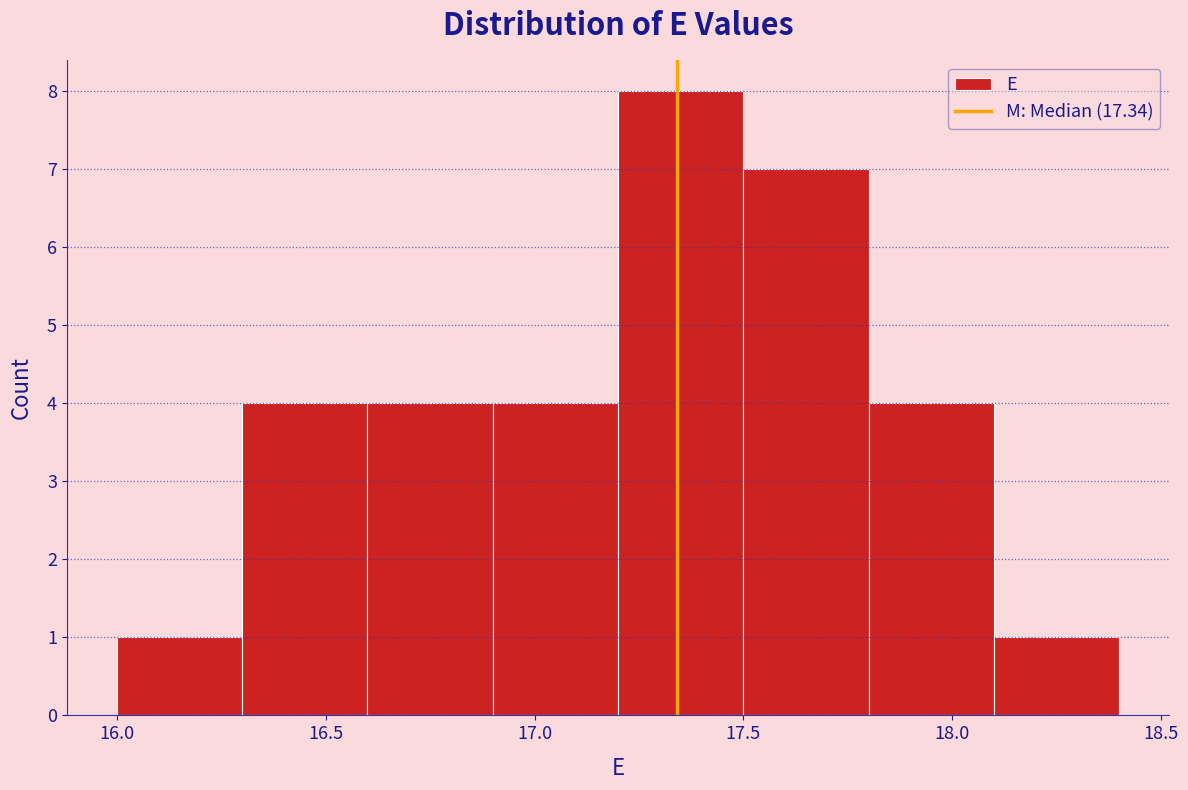

Reading left to right, transcribe this chart: for each bar, give the range it covers on the x-axis and its height. The values are not printed on the chart, so give them approximately, as read against the axis.

16.0 to 16.3: 1
16.3 to 16.6: 4
16.6 to 16.9: 4
16.9 to 17.2: 4
17.2 to 17.5: 8
17.5 to 17.8: 7
17.8 to 18.1: 4
18.1 to 18.4: 1